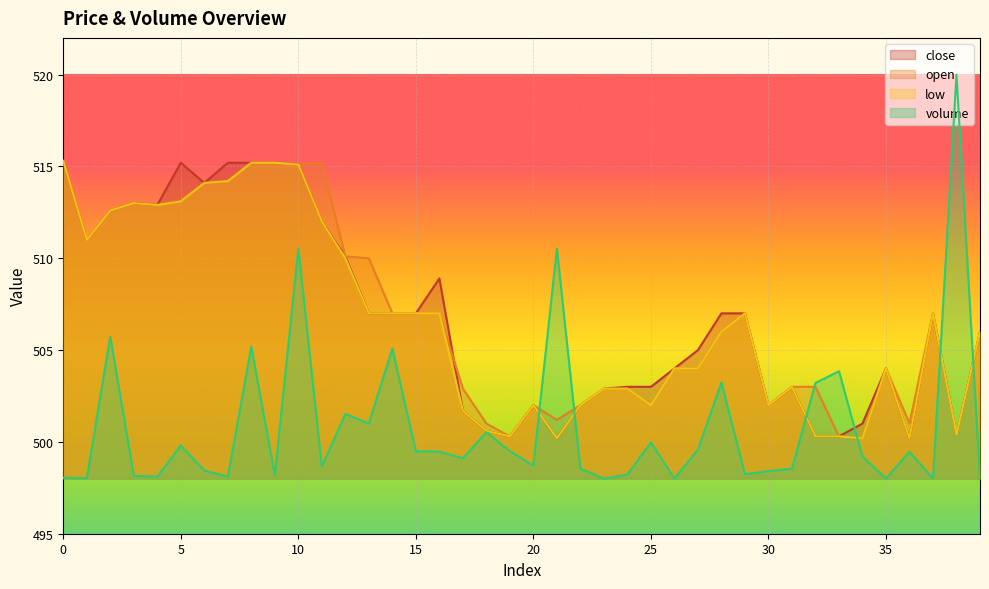

What is the maximum value shown in the chart?

520.0